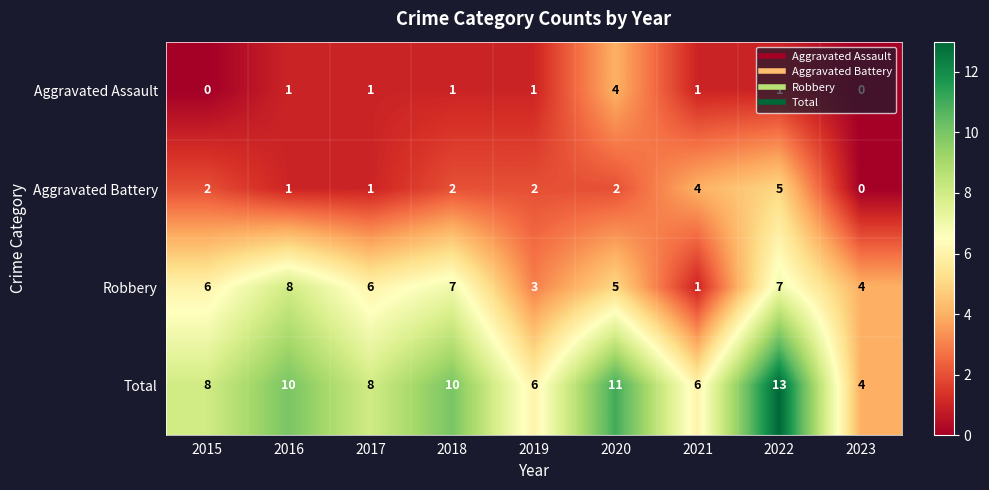

True or false: Aggravated Battery has a value of 1 at 2020.

False